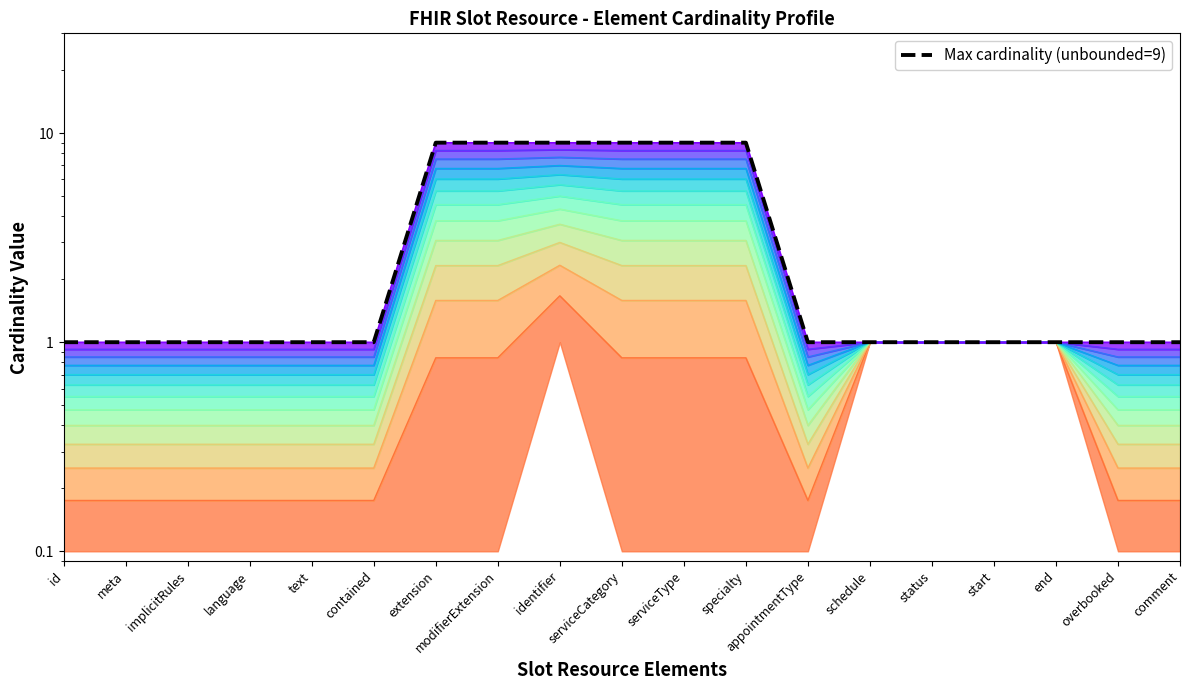

Reading right to left, transcribe all the data shown in this chart.

comment=1	overbooked=1	end=1	start=1	status=1	schedule=1	appointmentType=1	specialty=9	serviceType=9	serviceCategory=9	identifier=9	modifierExtension=9	extension=9	contained=1	text=1	language=1	implicitRules=1	meta=1	id=1